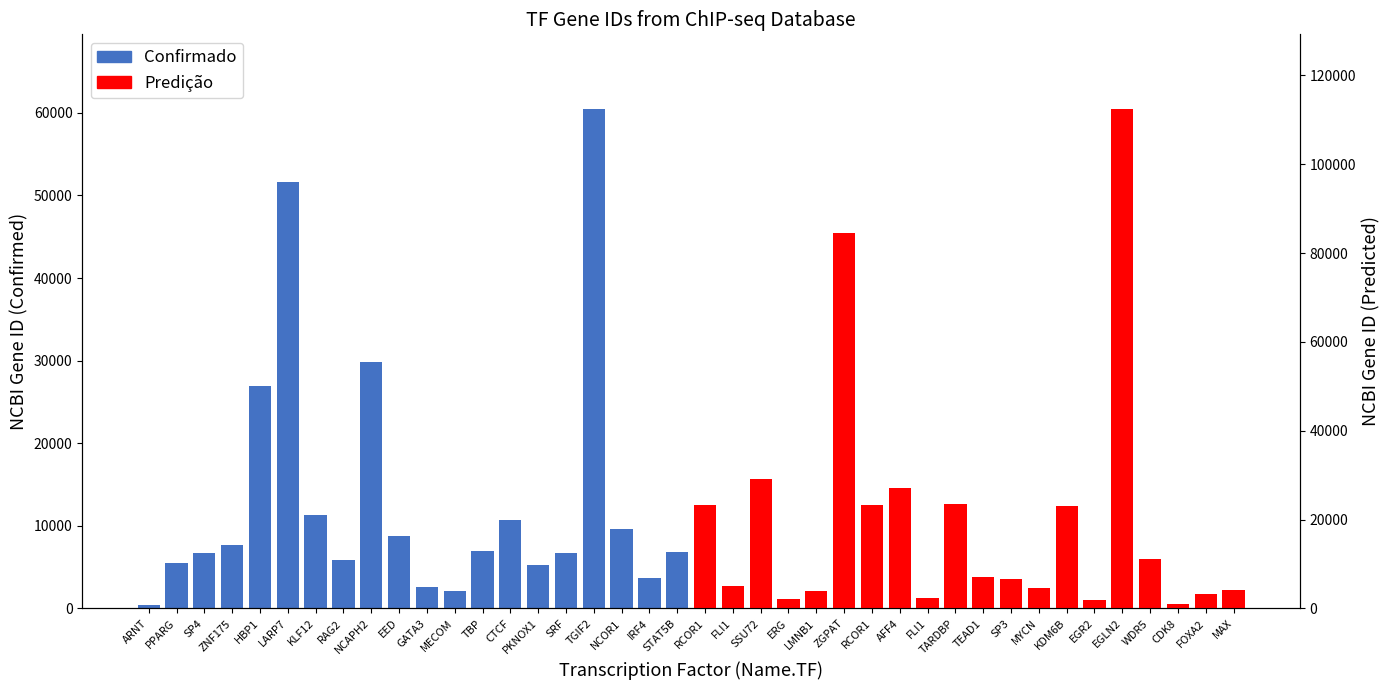

Which series has the largest total across all categories?

Predição